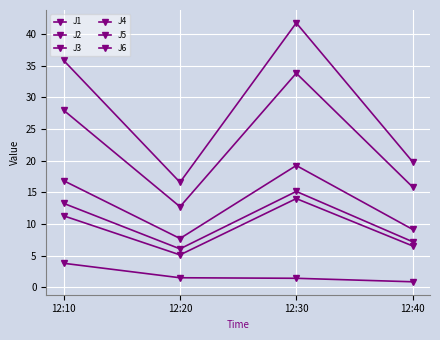

Count the number of data series in this chart.

6